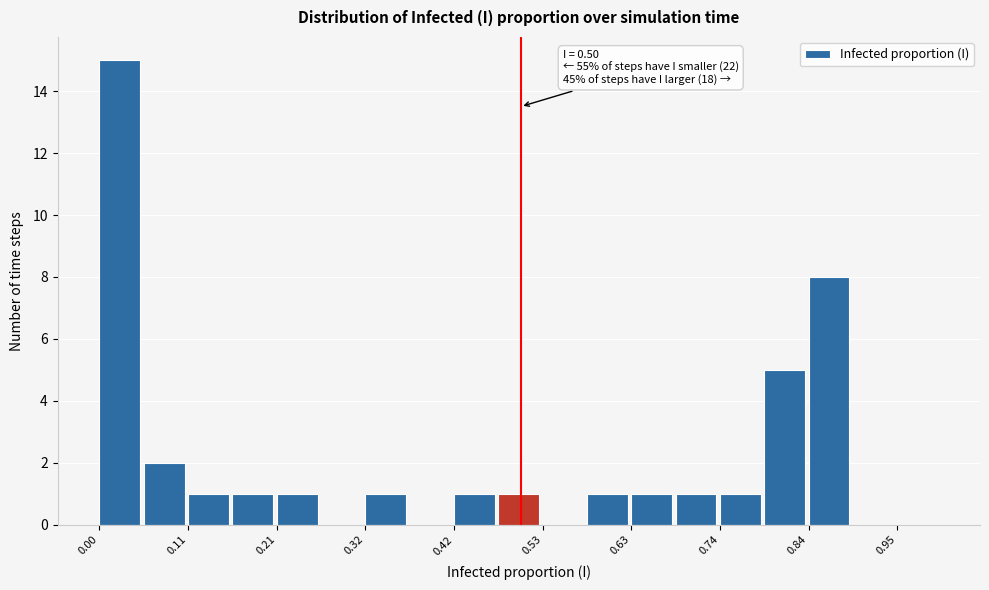

Around what value on the x-axis is the tallest bar? Give the approximate position of its centre, as read against the axis.

0.02